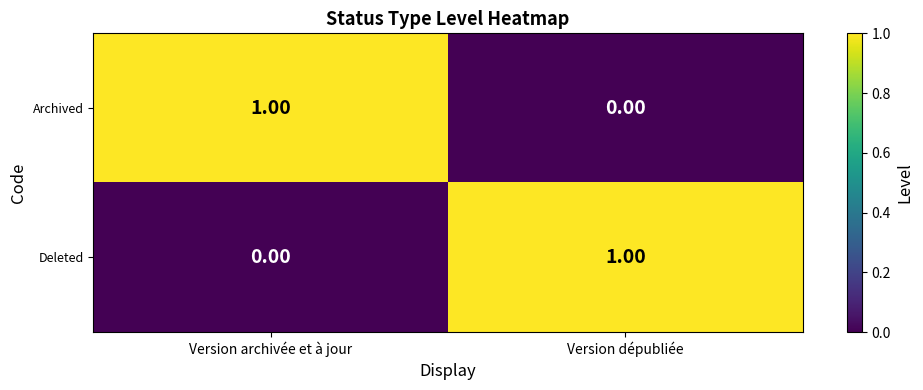

Which category has the lowest value in the Archived series?

Version dépubliée